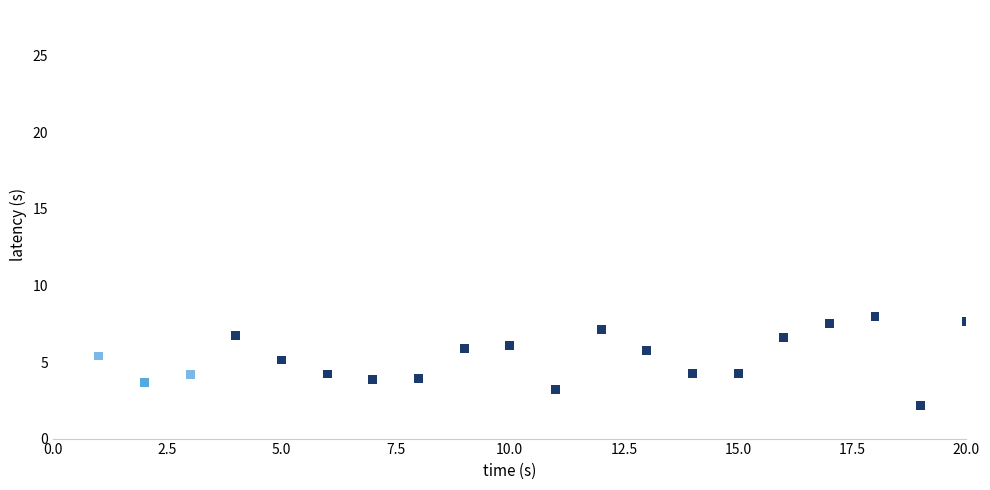

What is the range of X values (max minus min)?

19.0